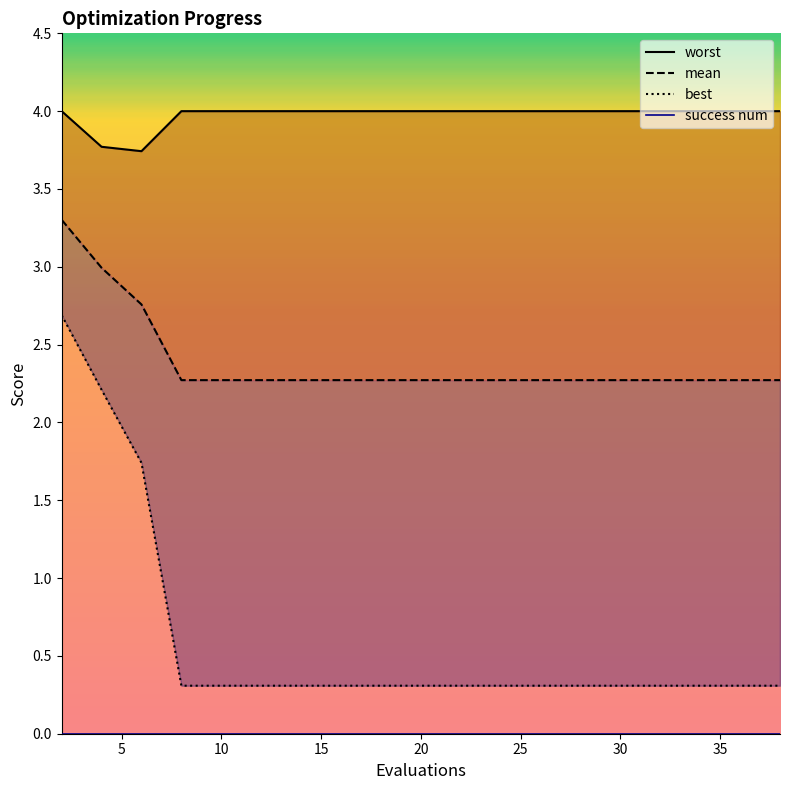

What is the value of the mean point at the 5th from the left?

2.3